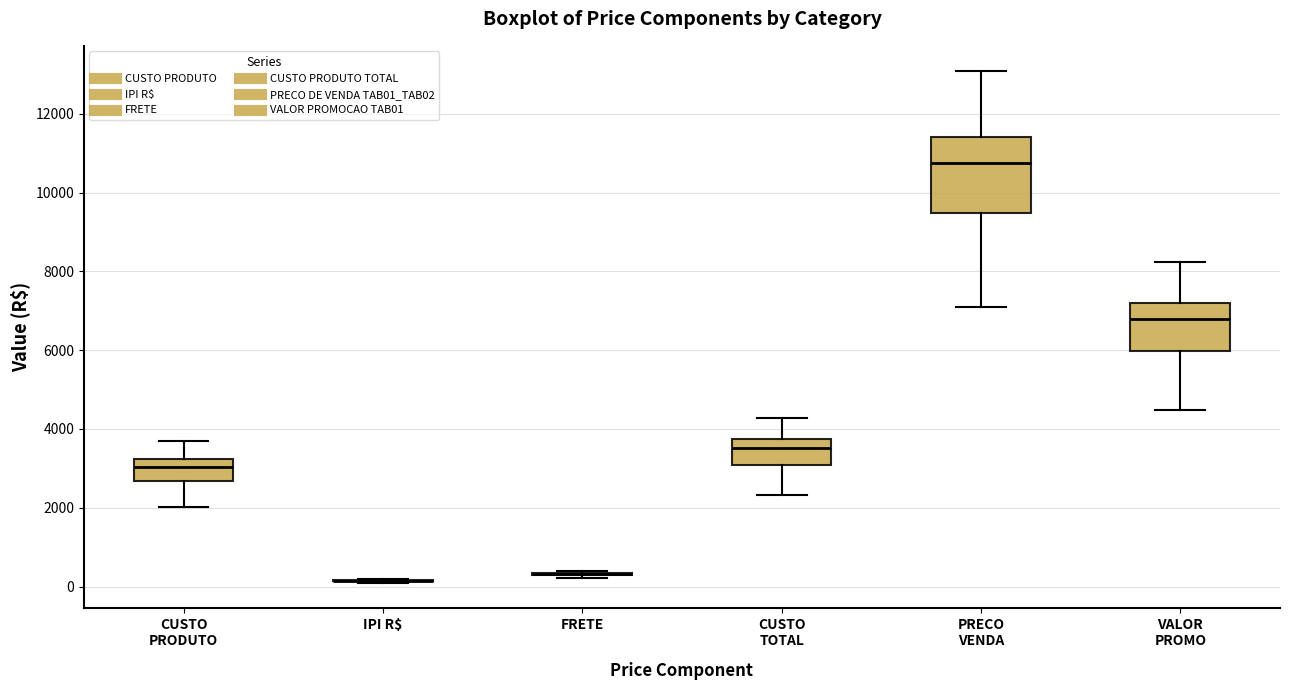

Reading left to right, transcribe this box plot: for each box, give where its median line is, the range the box spans, and where its two whiskers end, as read against the y-axis. The values are not printed on the chart, so give them approximately, as read against the axis.

CUSTO PRODUTO: median 3000, box 2600 to 3200, whiskers 2000 to 3600
IPI R$: box collapsed to a line at 200, whiskers 200 to 200
FRETE: box collapsed to a line at 400, whiskers 200 to 400
CUSTO TOTAL: median 3600, box 3000 to 3800, whiskers 2400 to 4200
PRECO VENDA: median 10800, box 9400 to 11400, whiskers 7000 to 13000
VALOR PROMO: median 6800, box 6000 to 7200, whiskers 4400 to 8200